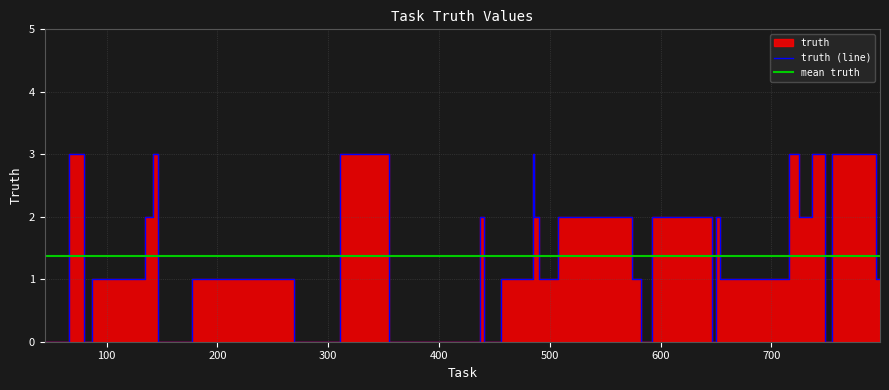

How many points are higher than both their immediate neighbors (excluding endpoints)?

8